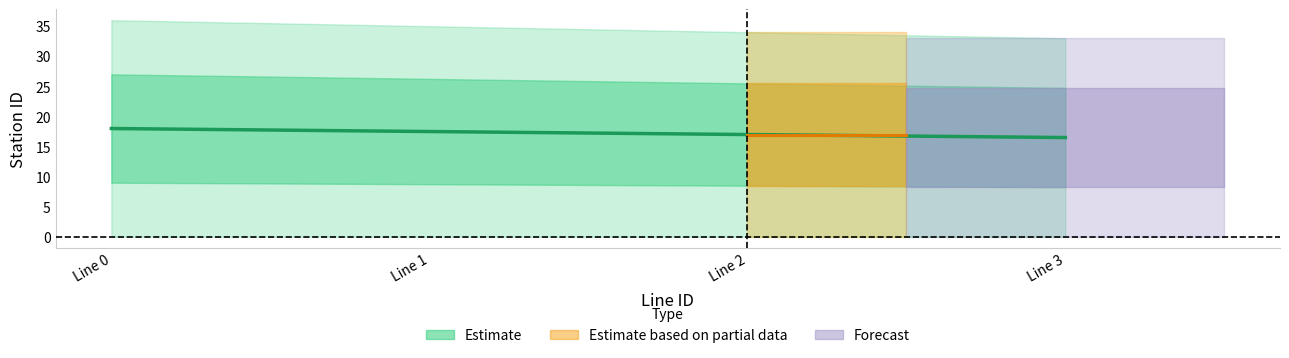

How many values are between 17 and 18?

3